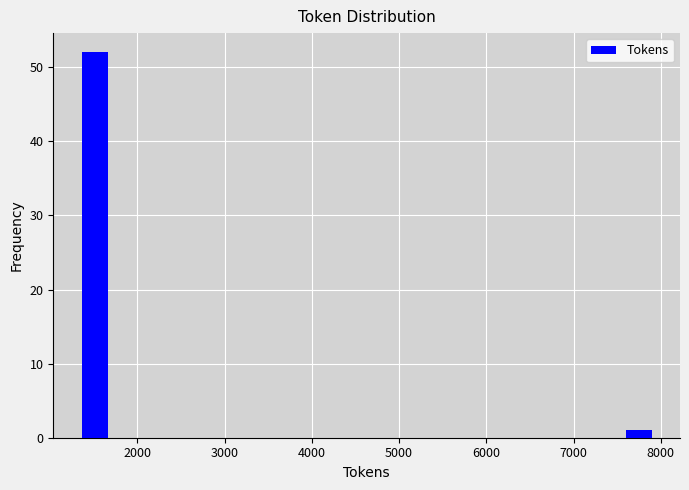

Around what value on the x-axis is the tallest bar? Give the approximate position of its centre, as read against the axis.

1500